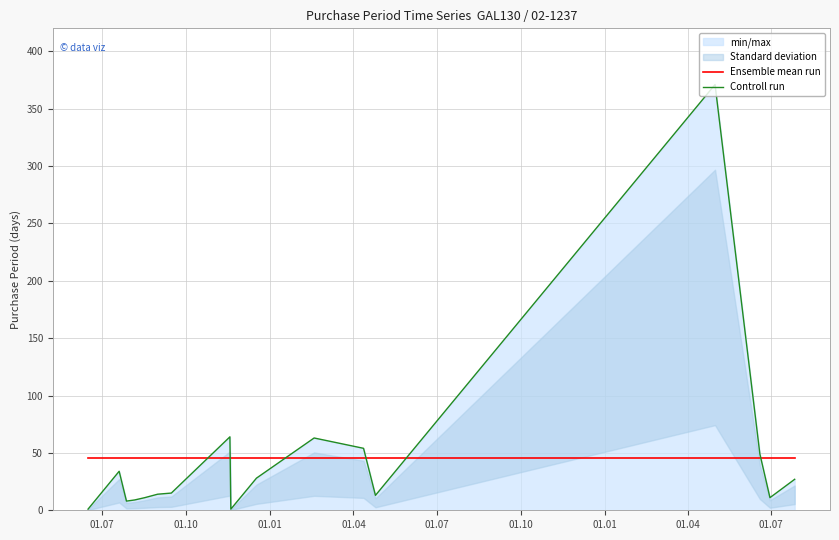

What is the sum of all Ensemble mean run values?

773.0